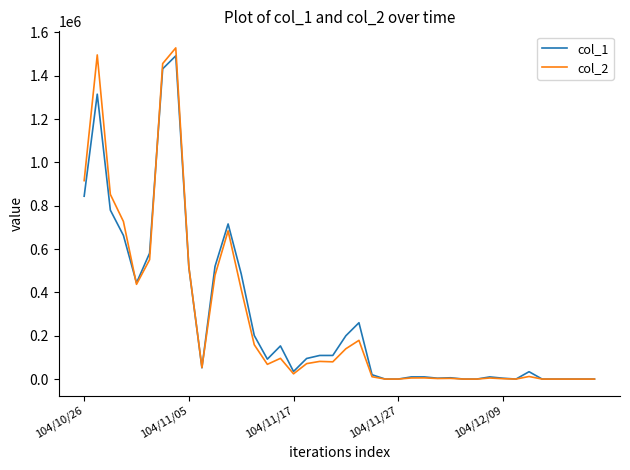

Which series has the largest range (max minus min)?

col_2